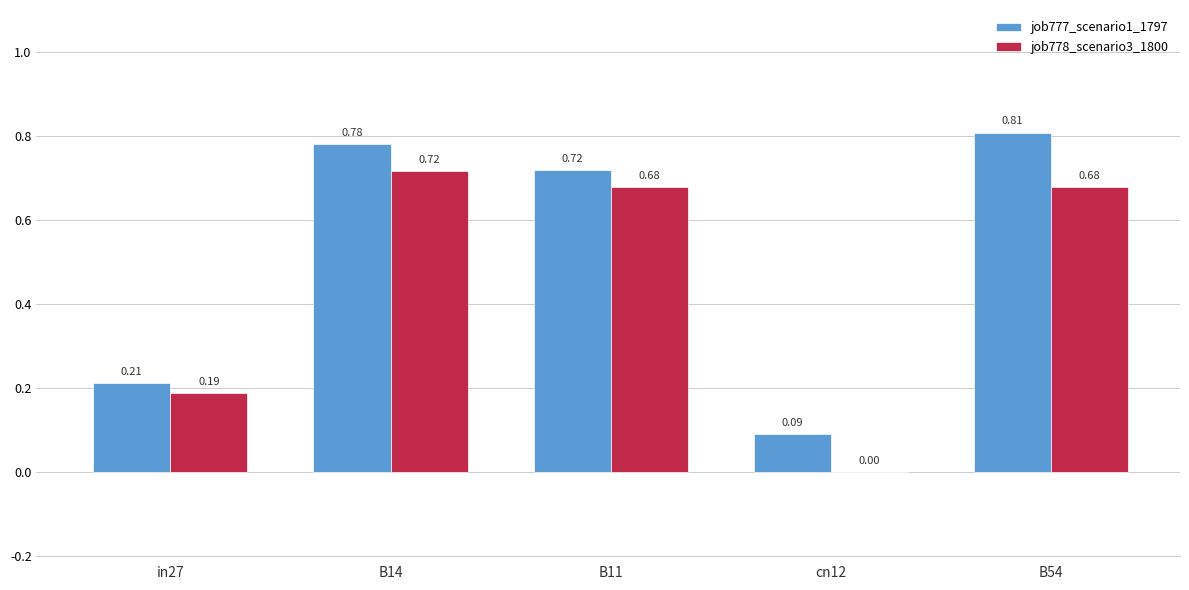

Which series has the largest total across all categories?

job777_scenario1_1797